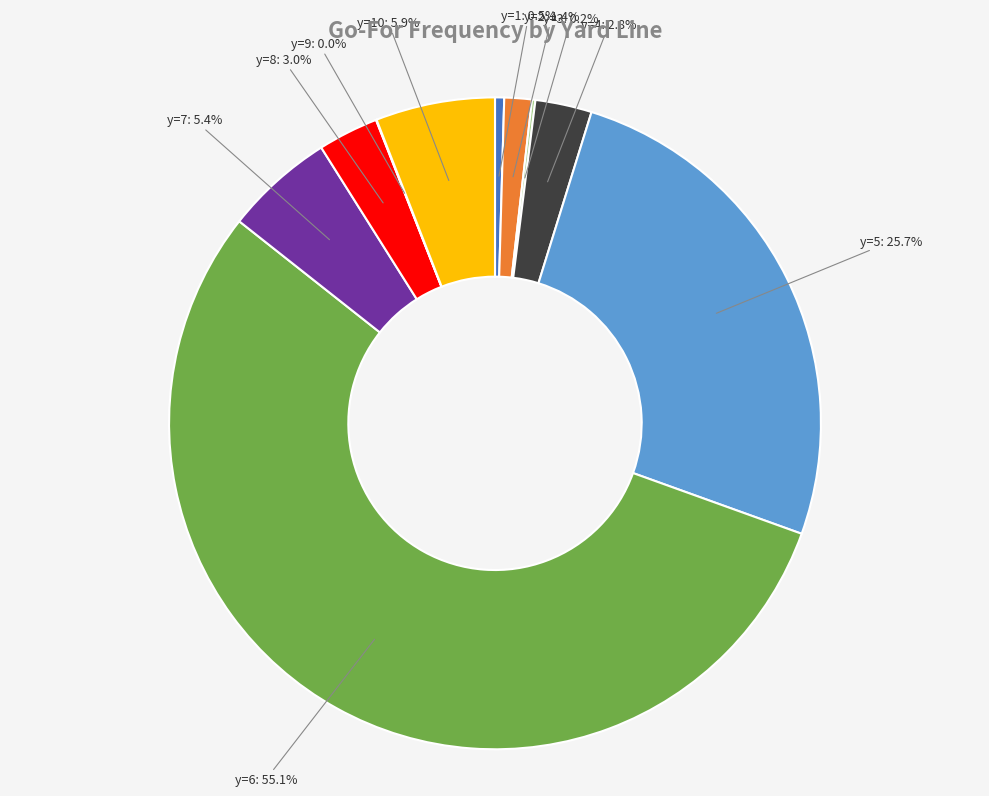

Is there any slice that represents more than half of the pie?

Yes